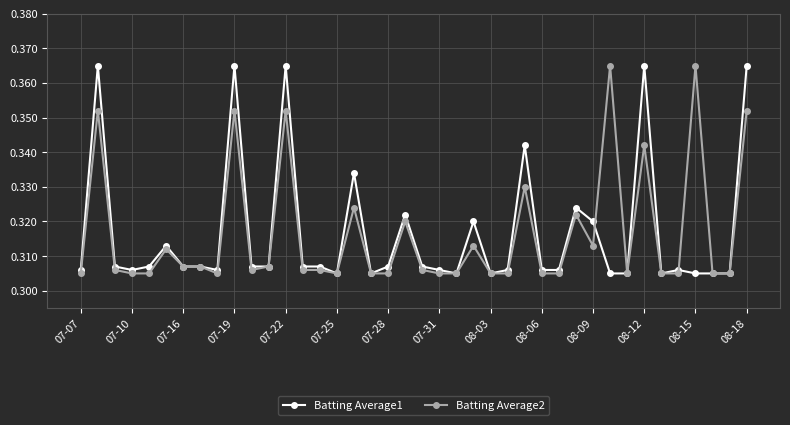

At how many categories does at least one series exceed 0?

40